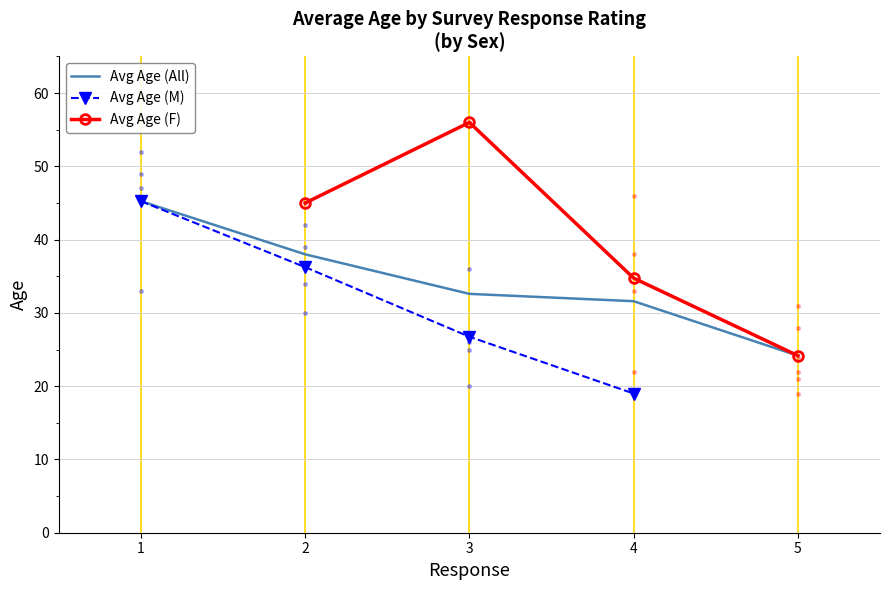

What is the greatest value displayed?

56.0